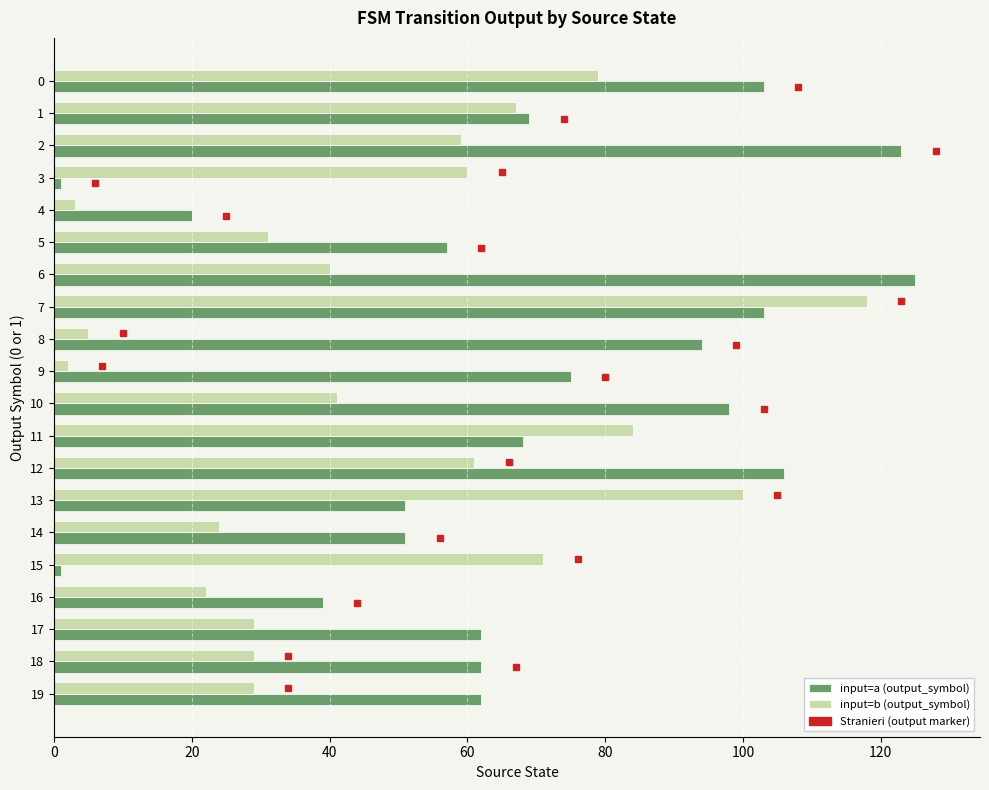

How many values in the input=b (output_symbol) series are below 41?

10